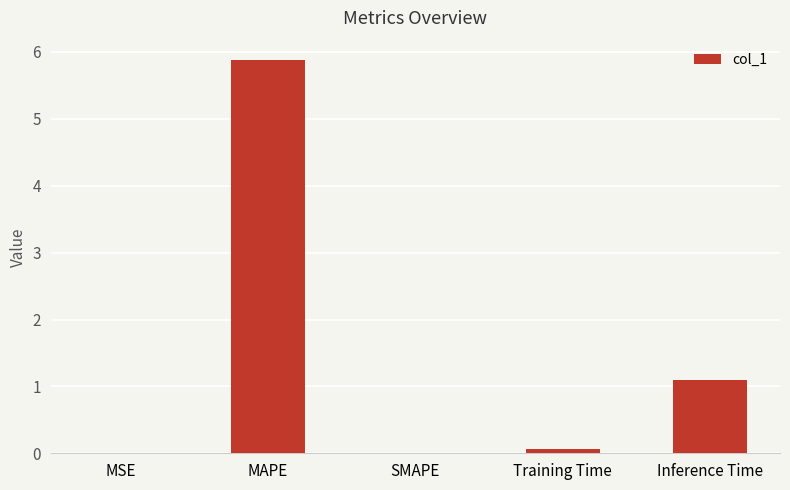

What is the greatest value displayed?

5.9